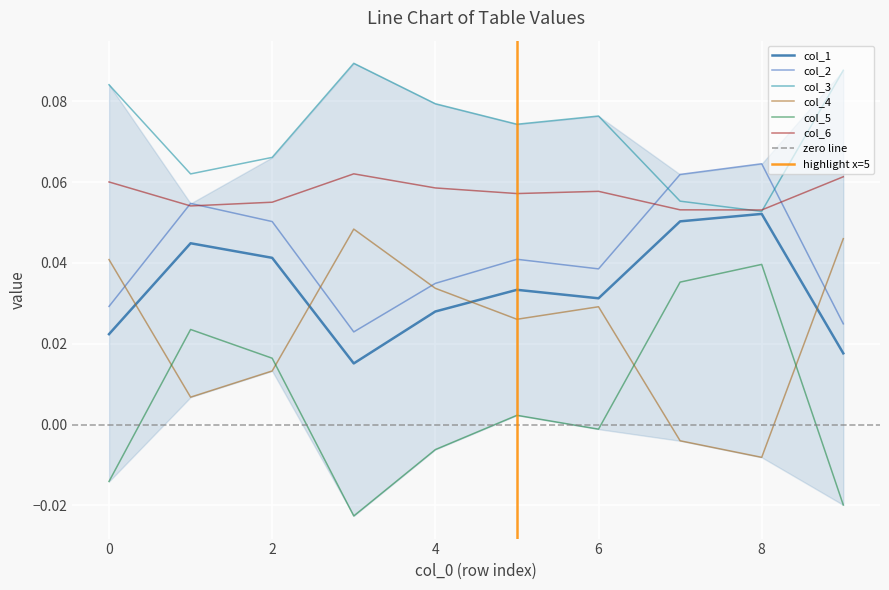

What is the sum of the col_4 values at 9 and 0?

0.1